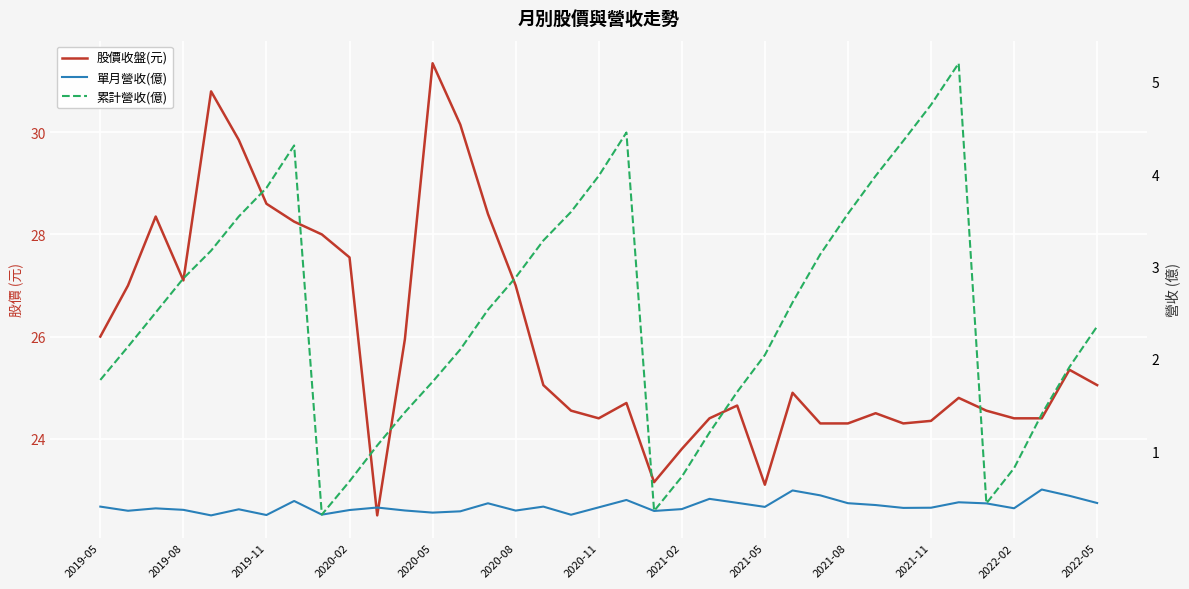

True or false: 單月營收(億) has more than 0 points higher than both neighbors.

True